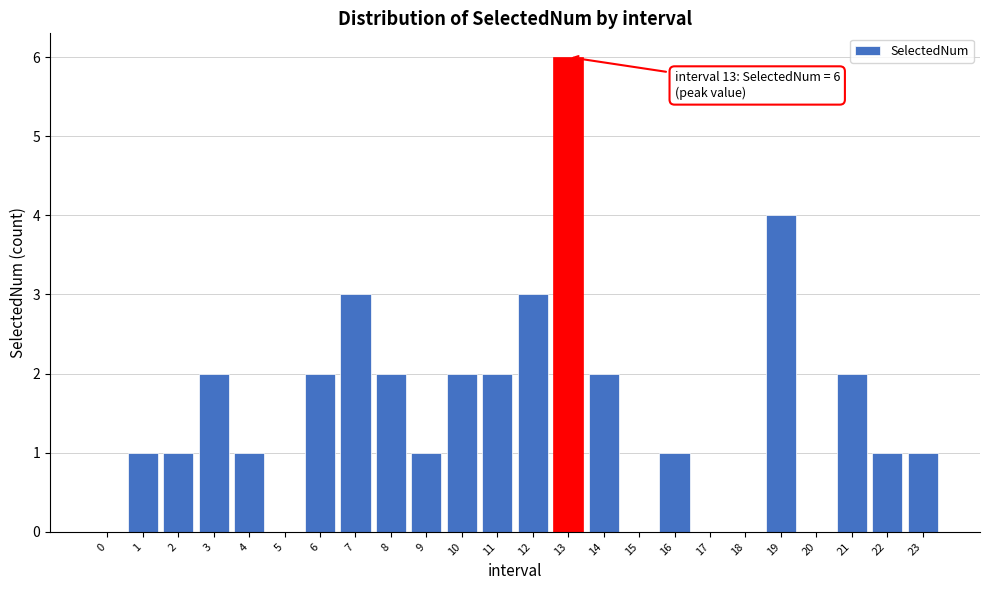

Reading left to right, what are all the values shown in this chart?

0=0	1=1	2=1	3=2	4=1	5=0	6=2	7=3	8=2	9=1	10=2	11=2	12=3	13=6	14=2	15=0	16=1	17=0	18=0	19=4	20=0	21=2	22=1	23=1